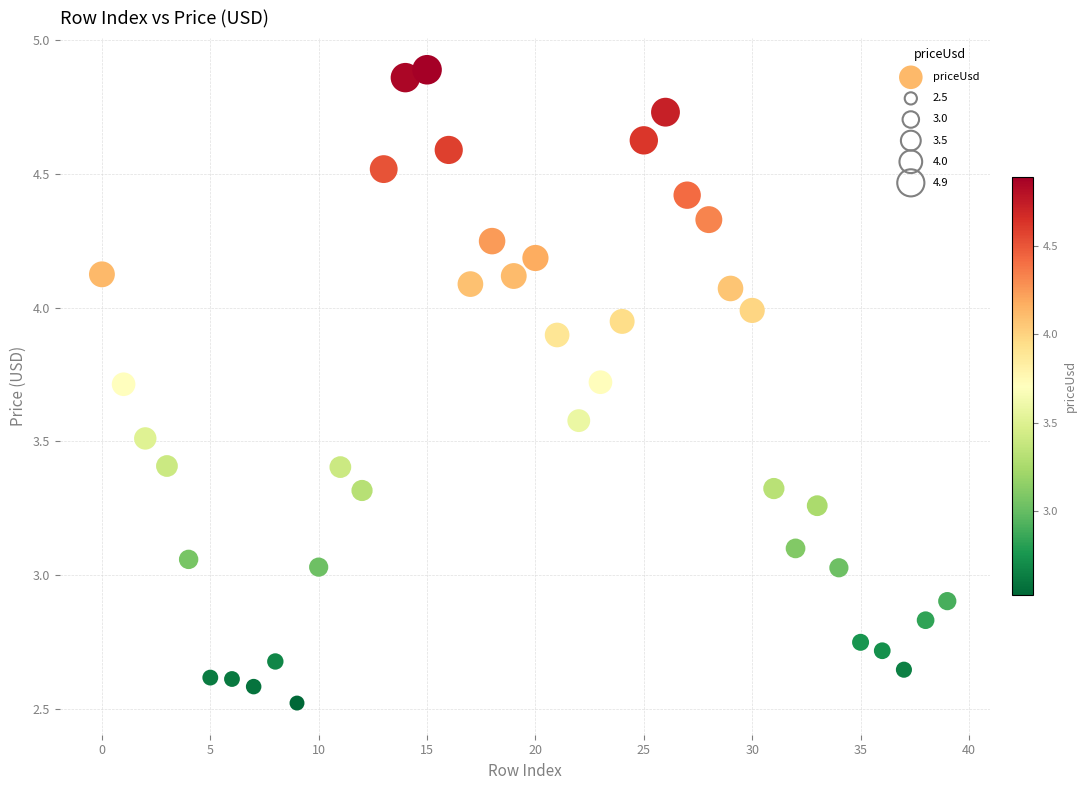

What is the range of Y values (max minus min)?

2.4